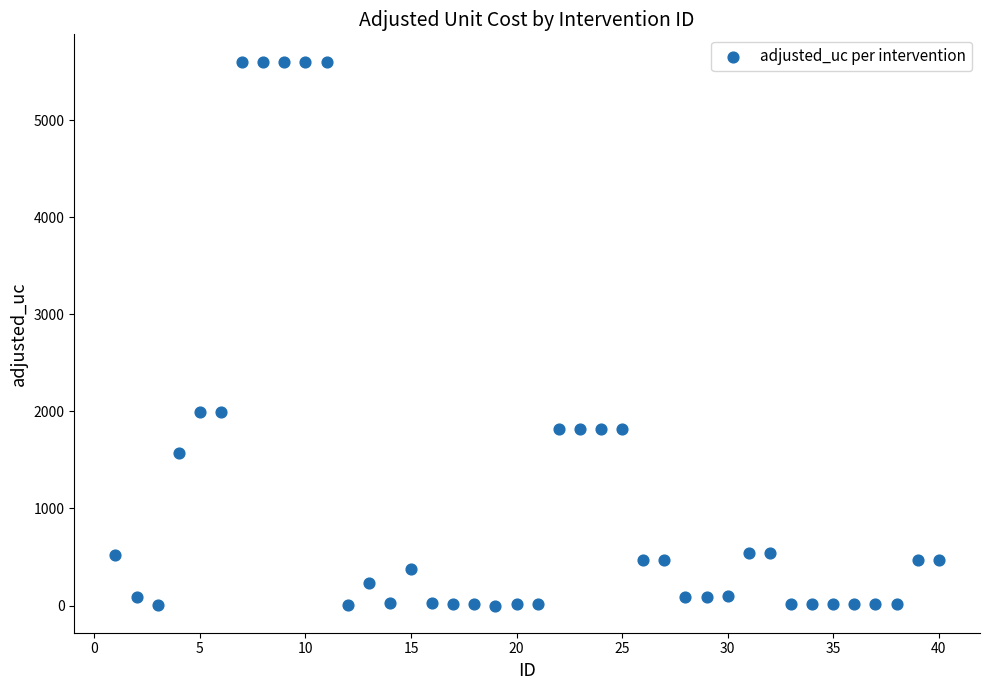

What is the range of Y values (max minus min)?

5604.5